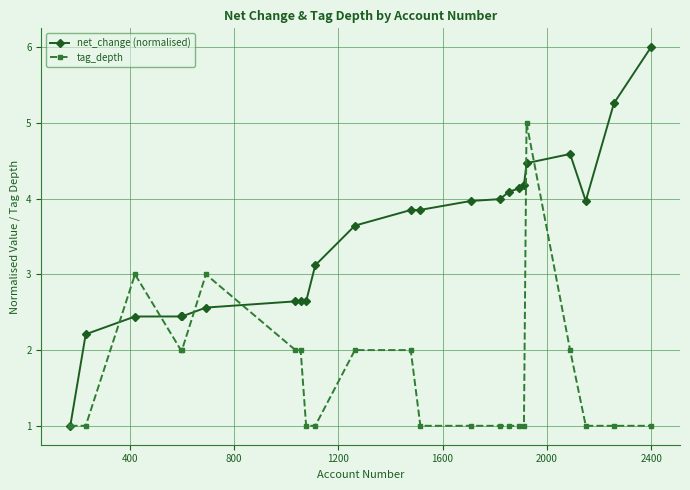

Which series has the largest range (max minus min)?

net_change (normalised)